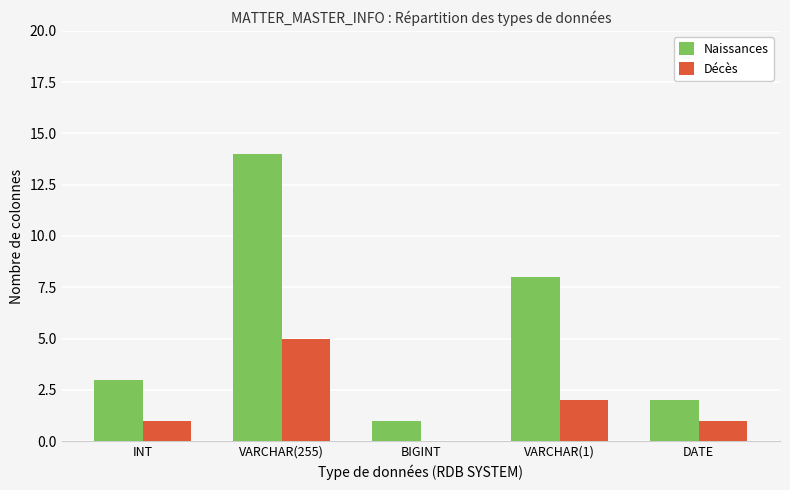

Which series changed the most between VARCHAR(1) and DATE?

Naissances